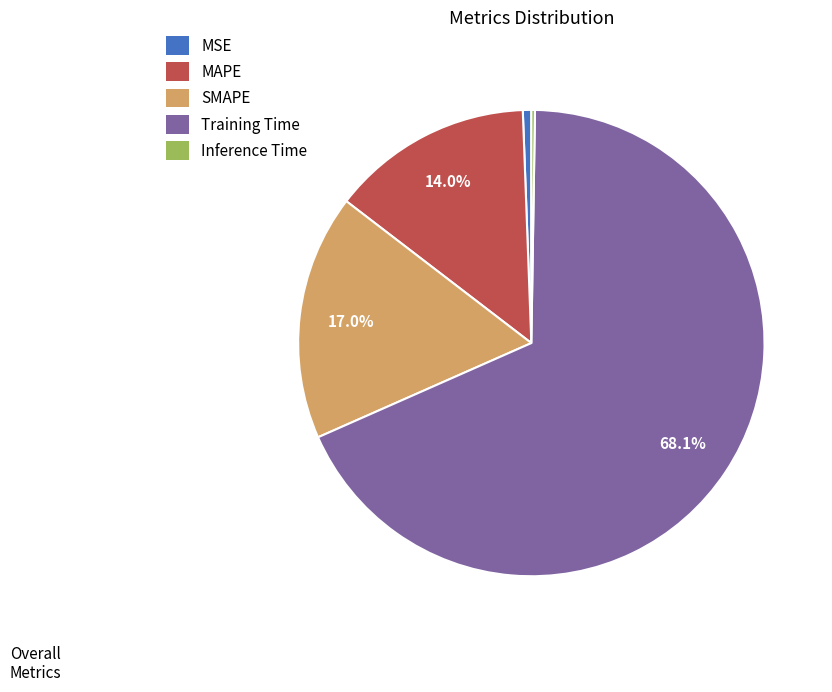

Combined, do MAPE and MSE account for over 50%?

No